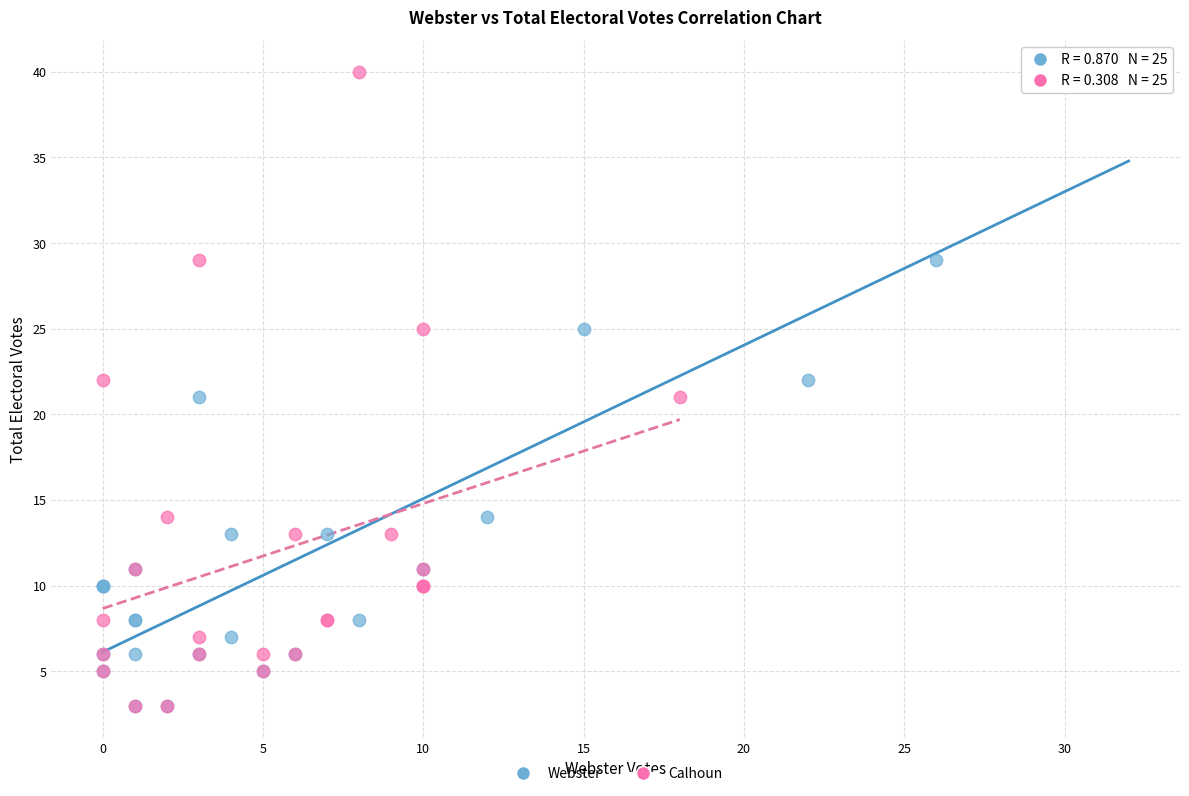

What are all the series names shown in the legend?

Webster, Calhoun